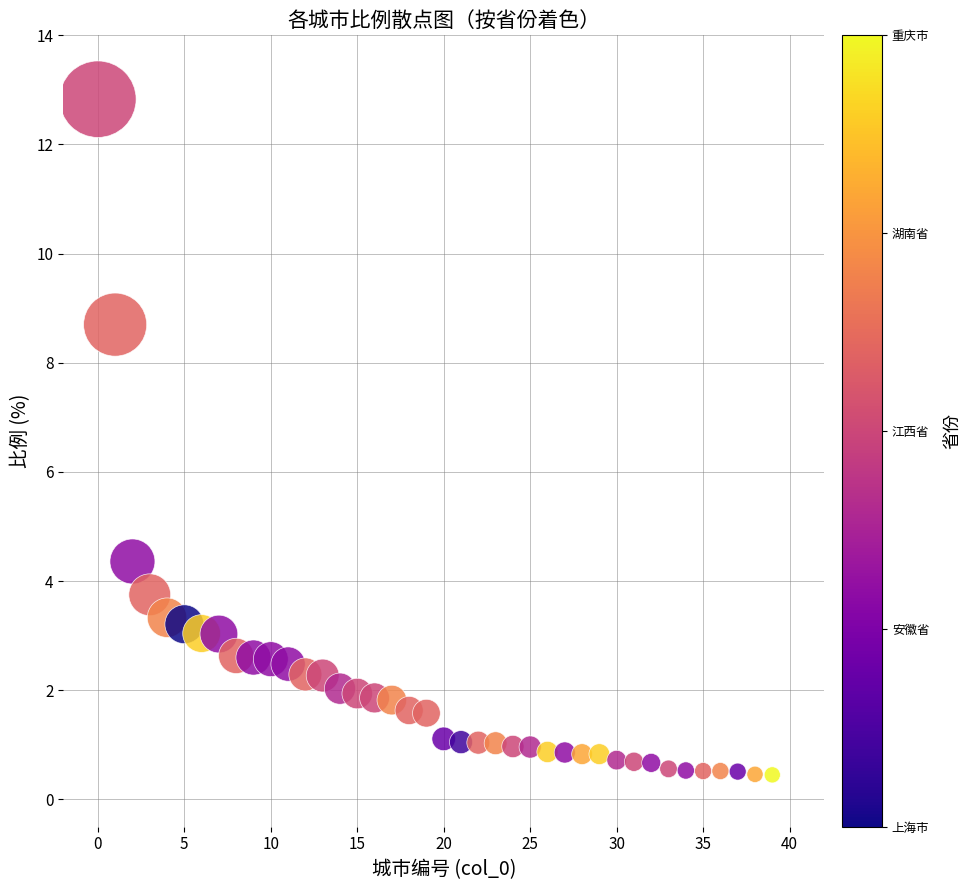

What Y value in the scatter plot is closest to 6?

4.4